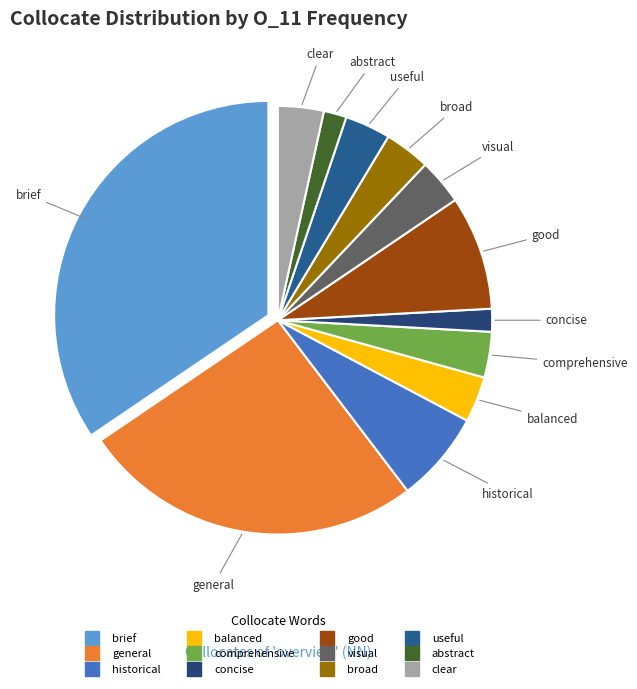

Approximately how many times larger is the value at abstract compared to good?

0.2